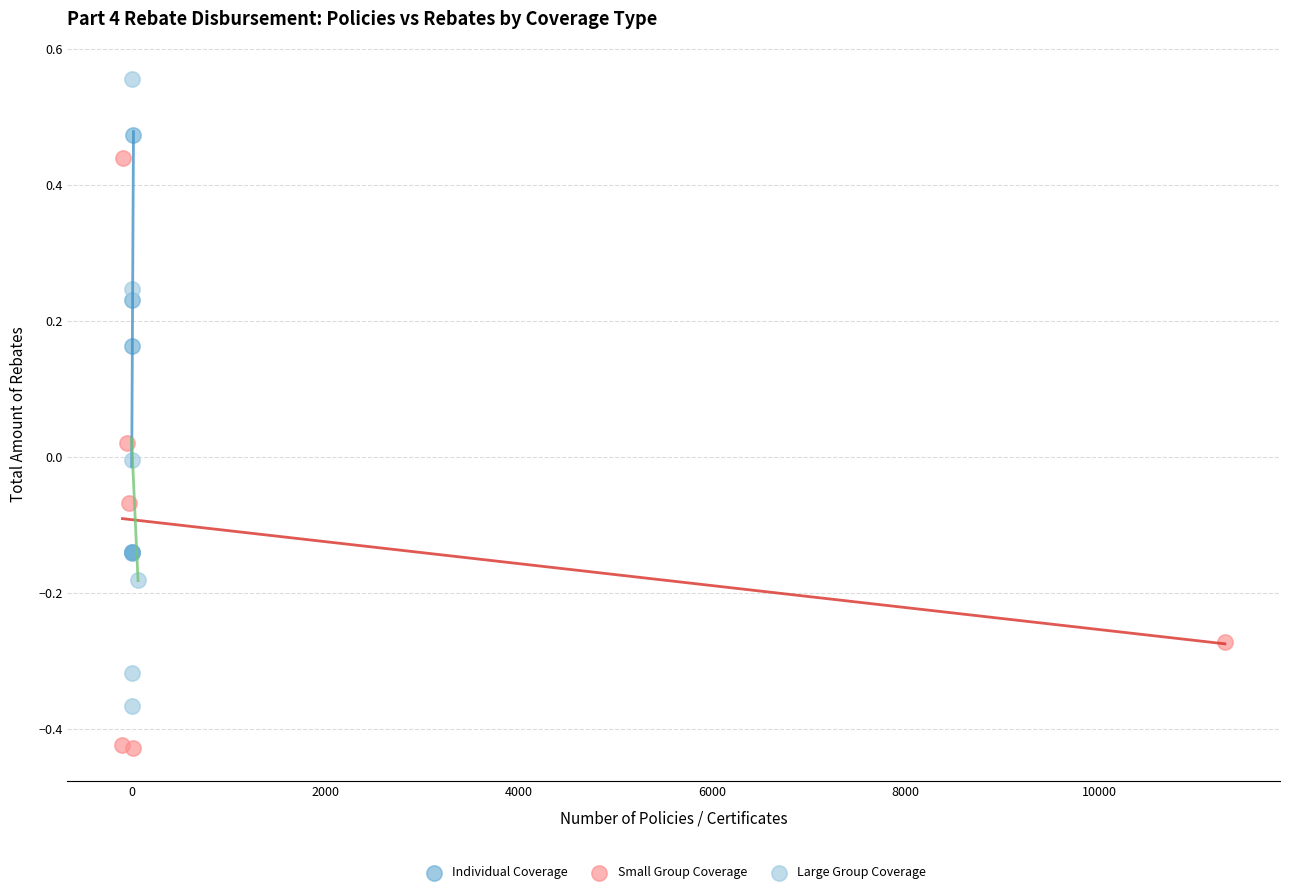

Which series contains the highest Y value?

Large Group Coverage